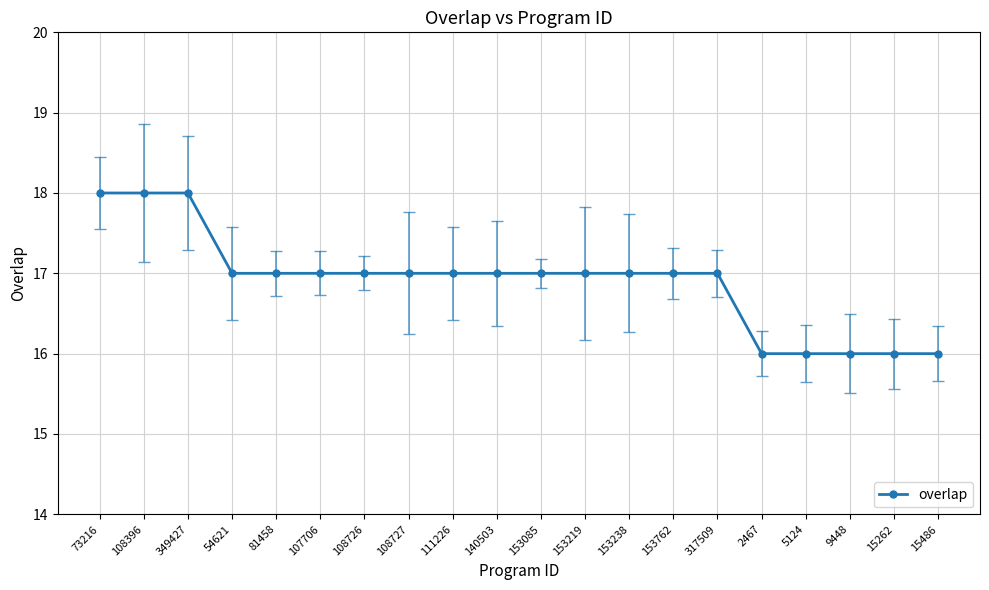

Where does the data first go above 17?

73216